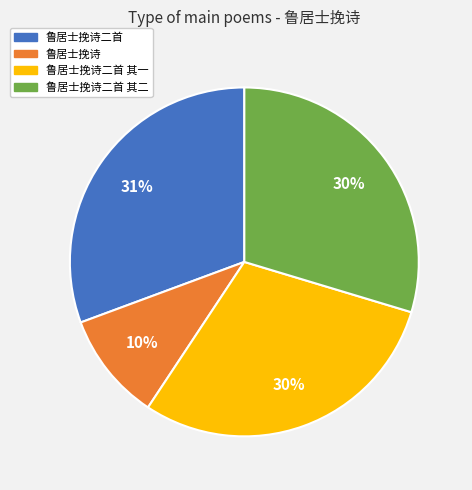

How many slices are in this pie chart?

4